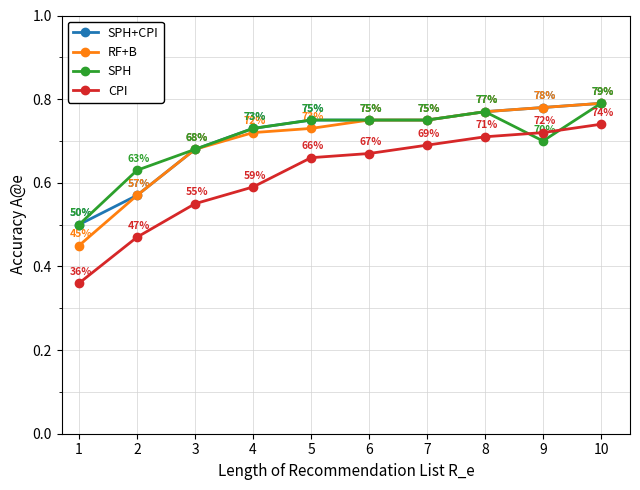

Count the RF+B values in the range 0 to 1.

10